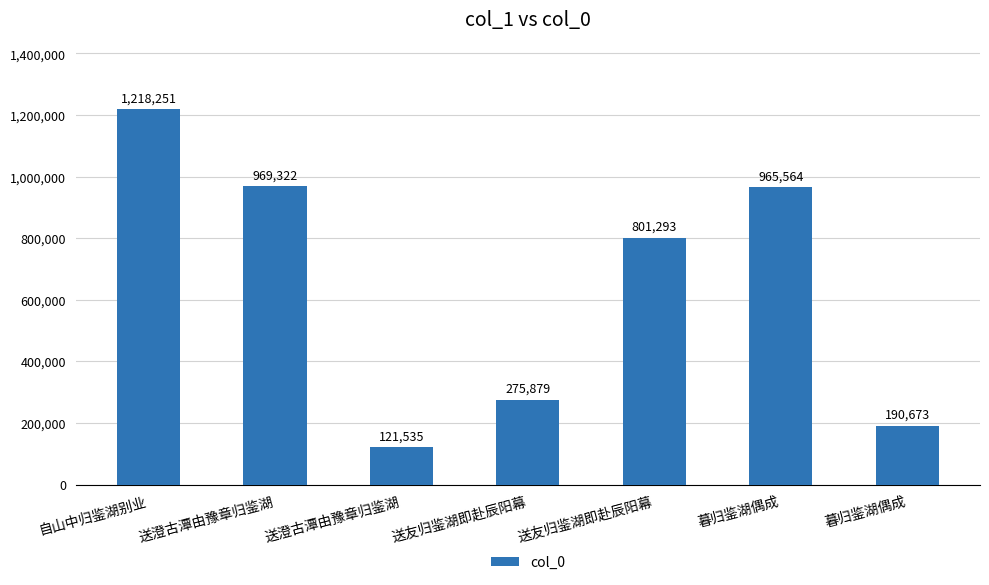

What is the sum of the values at 送澄古潭由豫章归鉴湖 and 送友归鉴湖即赴辰阳幕?

922828